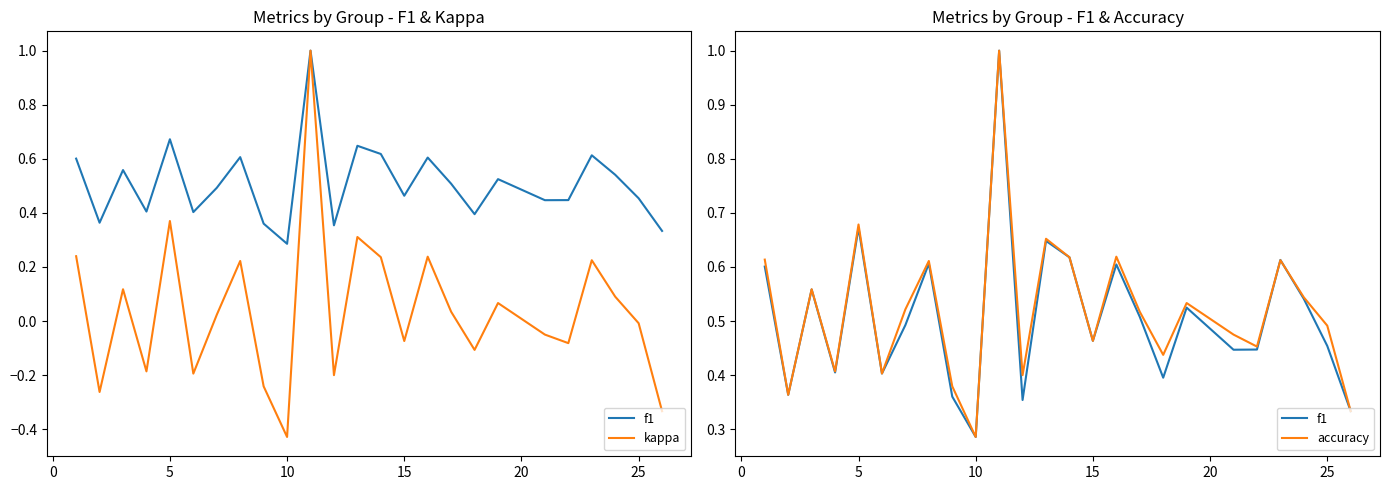

Is this an area chart (filled region under the line)?

No